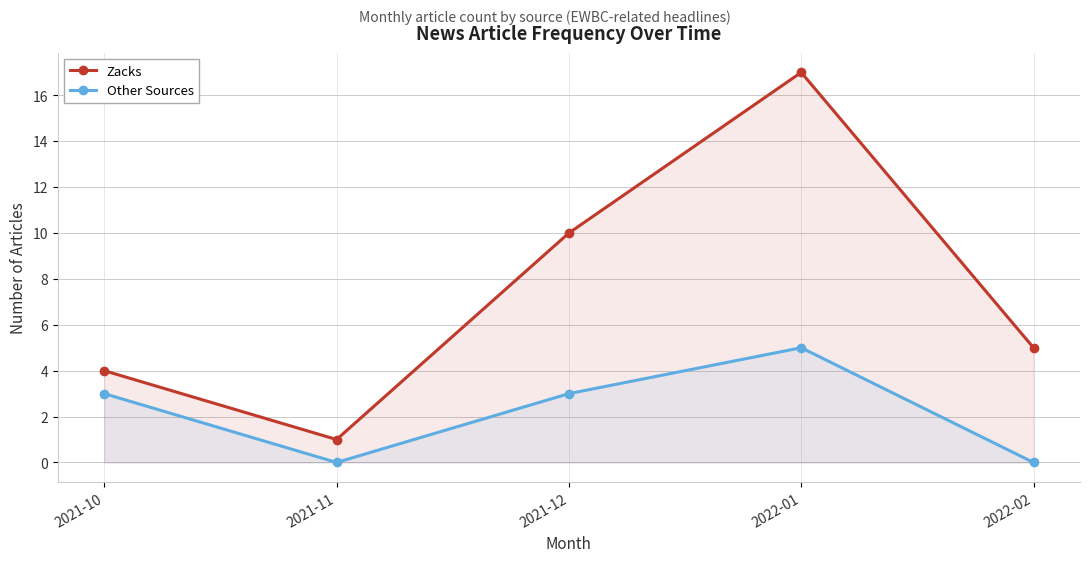

Rank the categories by Zacks value from highest to lowest.

2022-01, 2021-12, 2022-02, 2021-10, 2021-11